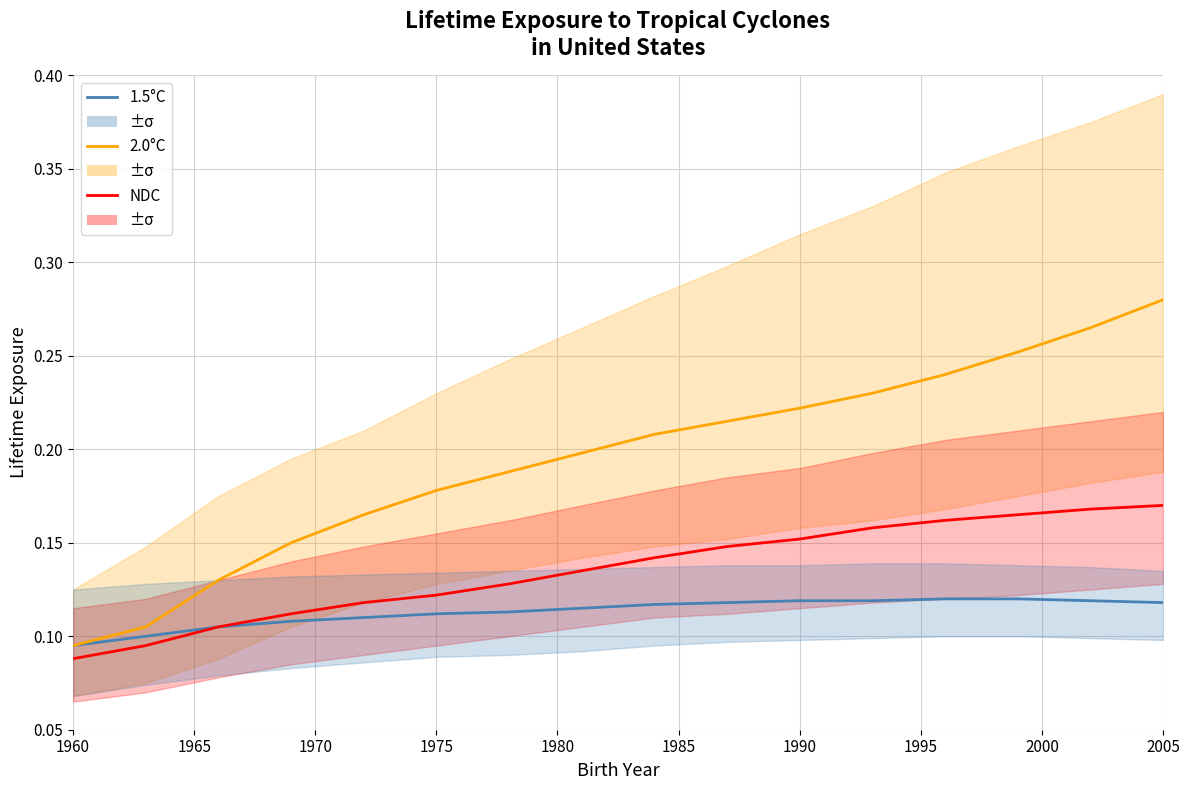

True or false: NDC has a value of 0.1 at 13.

False